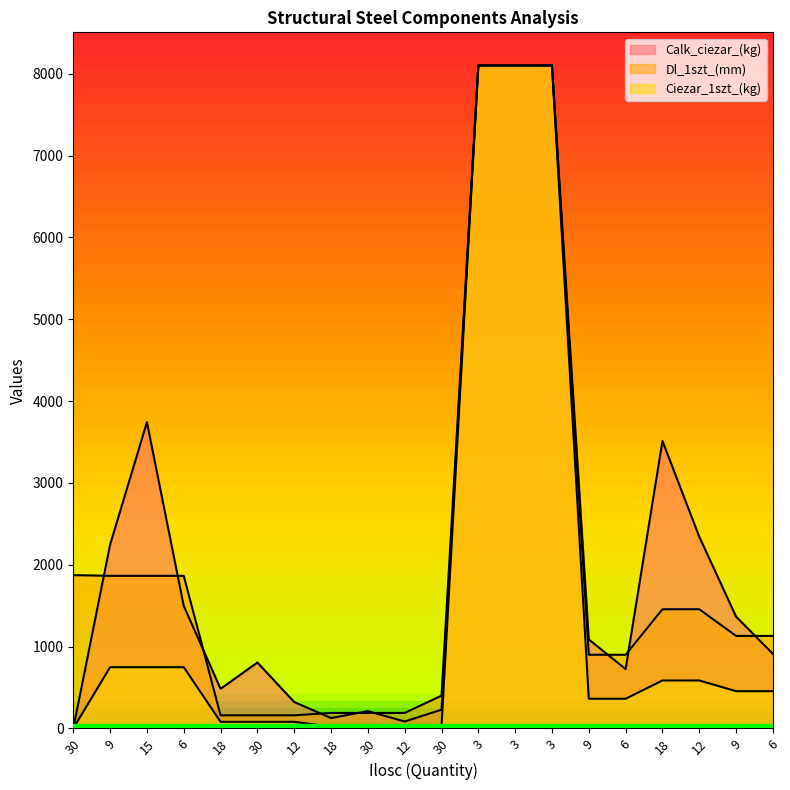

Between 9 and 18, which is larger?

18